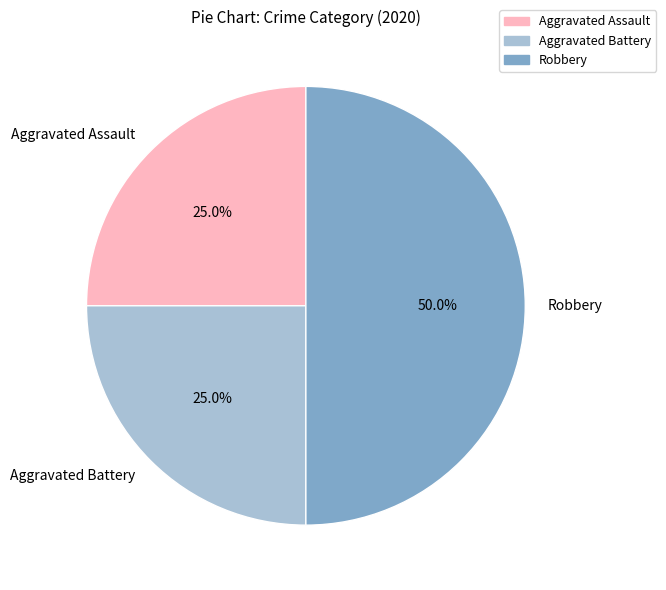

How many slices are in this pie chart?

3